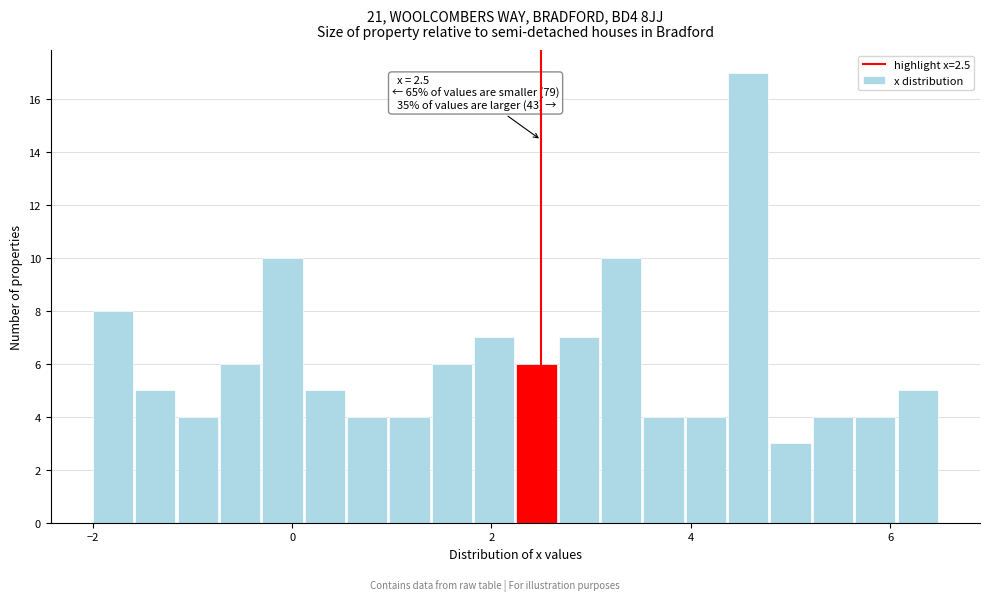

Around what value on the x-axis is the tallest bar? Give the approximate position of its centre, as read against the axis.

4.6